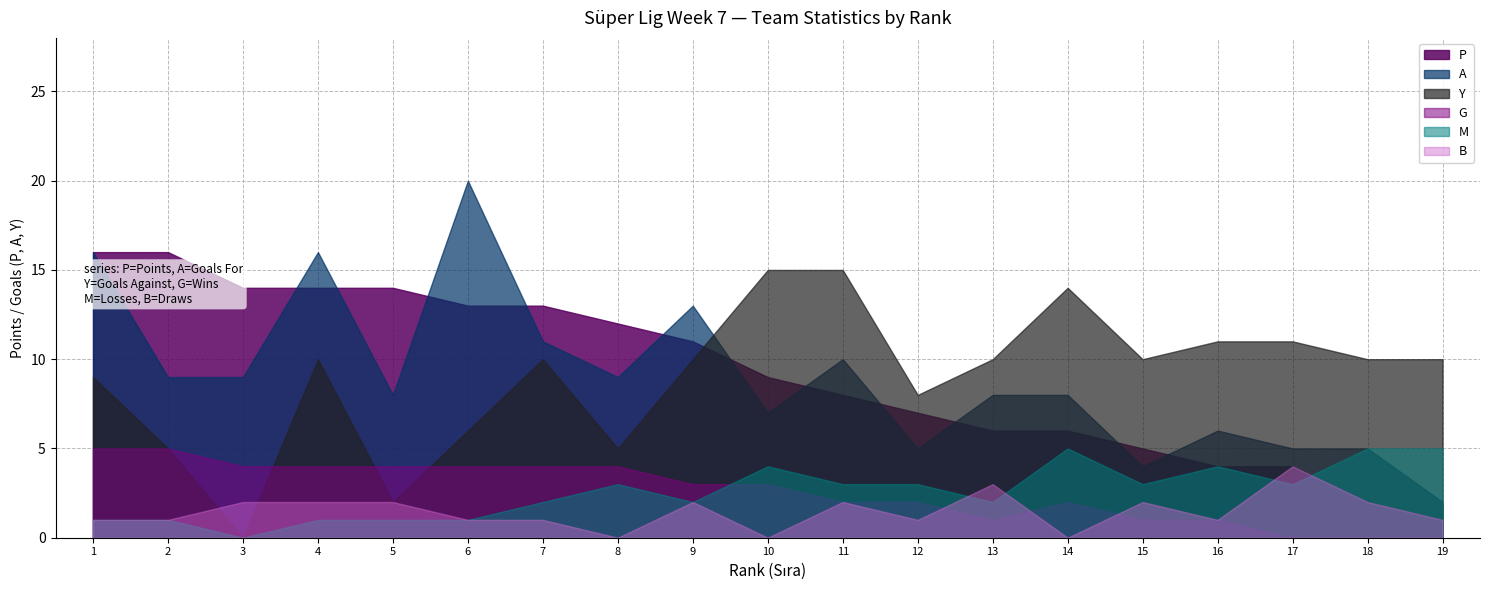

Which series has the widest spread of values?

A